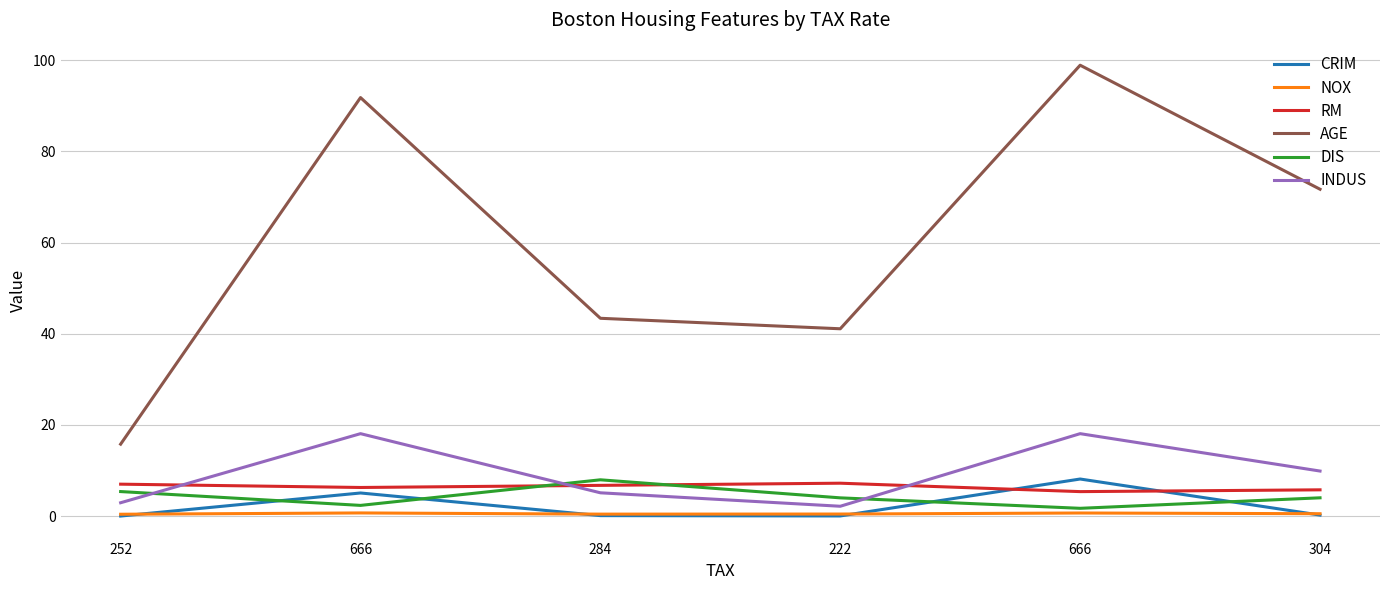

Which series has the widest spread of values?

AGE